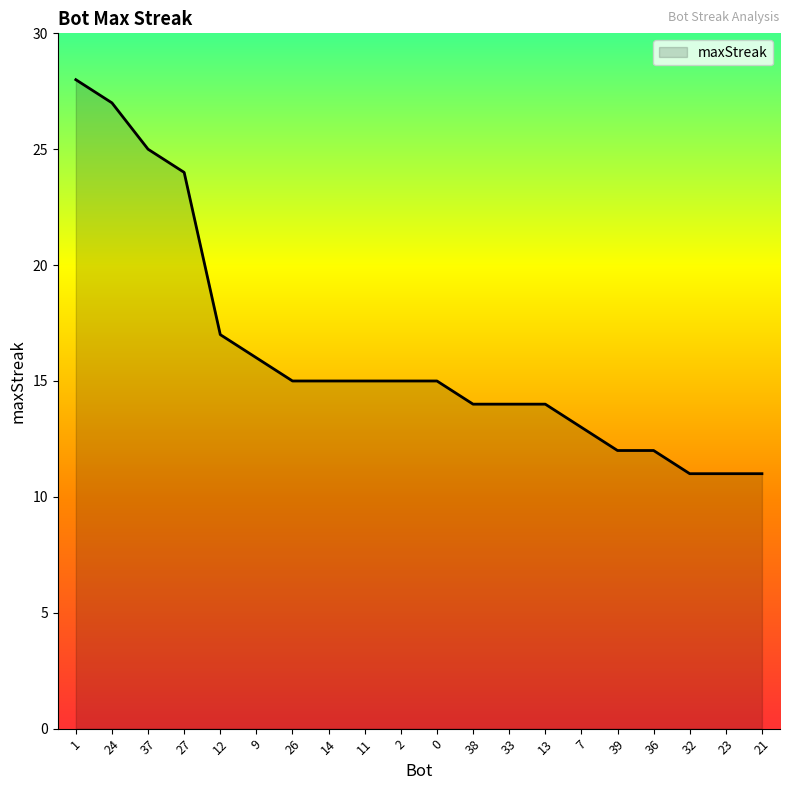

What is the difference between the maximum and minimum values?

17